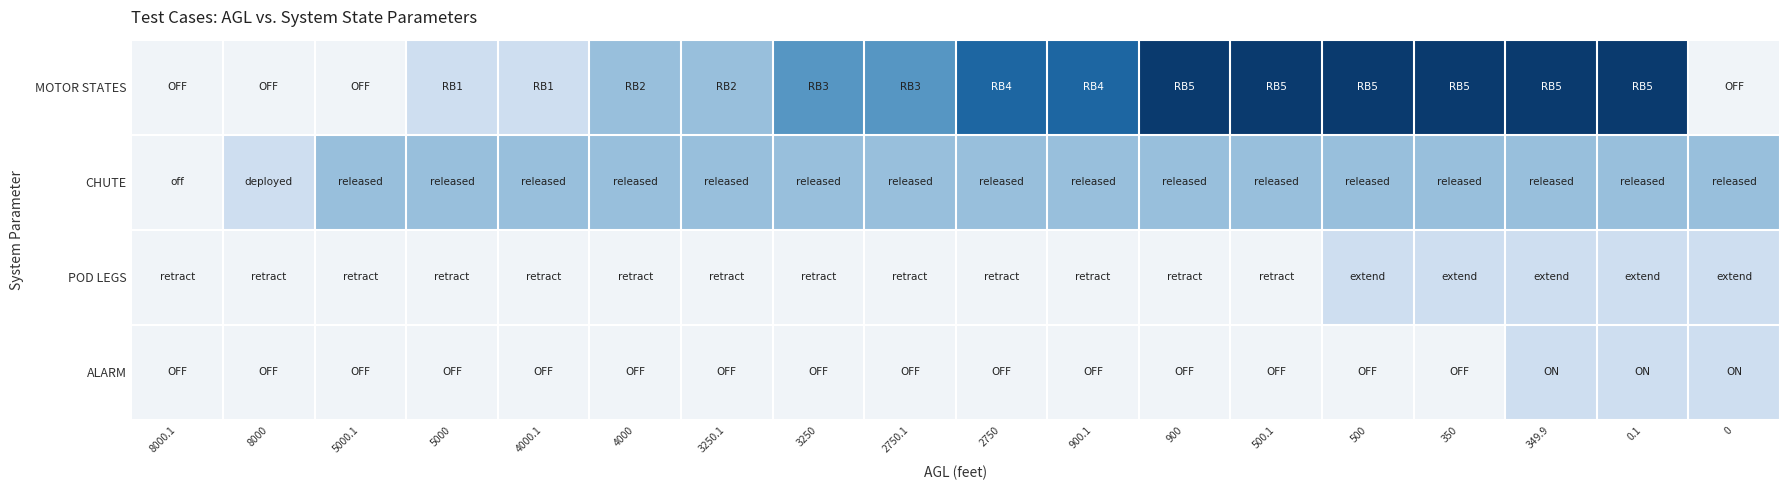

Reading left to right, transcribe all the data shown in this chart.

MOTOR STATES: 8000.1=0	8000=0	5000.1=0	5000=1	4000.1=1	4000=2	3250.1=2	3250=3	2750.1=3	2750=4	900.1=4	900=5	500.1=5	500=5	350=5	349.9=5	0.1=5	0=0
CHUTE: 8000.1=0	8000=1	5000.1=2	5000=2	4000.1=2	4000=2	3250.1=2	3250=2	2750.1=2	2750=2	900.1=2	900=2	500.1=2	500=2	350=2	349.9=2	0.1=2	0=2
POD LEGS: 8000.1=0	8000=0	5000.1=0	5000=0	4000.1=0	4000=0	3250.1=0	3250=0	2750.1=0	2750=0	900.1=0	900=0	500.1=0	500=1	350=1	349.9=1	0.1=1	0=1
ALARM: 8000.1=0	8000=0	5000.1=0	5000=0	4000.1=0	4000=0	3250.1=0	3250=0	2750.1=0	2750=0	900.1=0	900=0	500.1=0	500=0	350=0	349.9=1	0.1=1	0=1